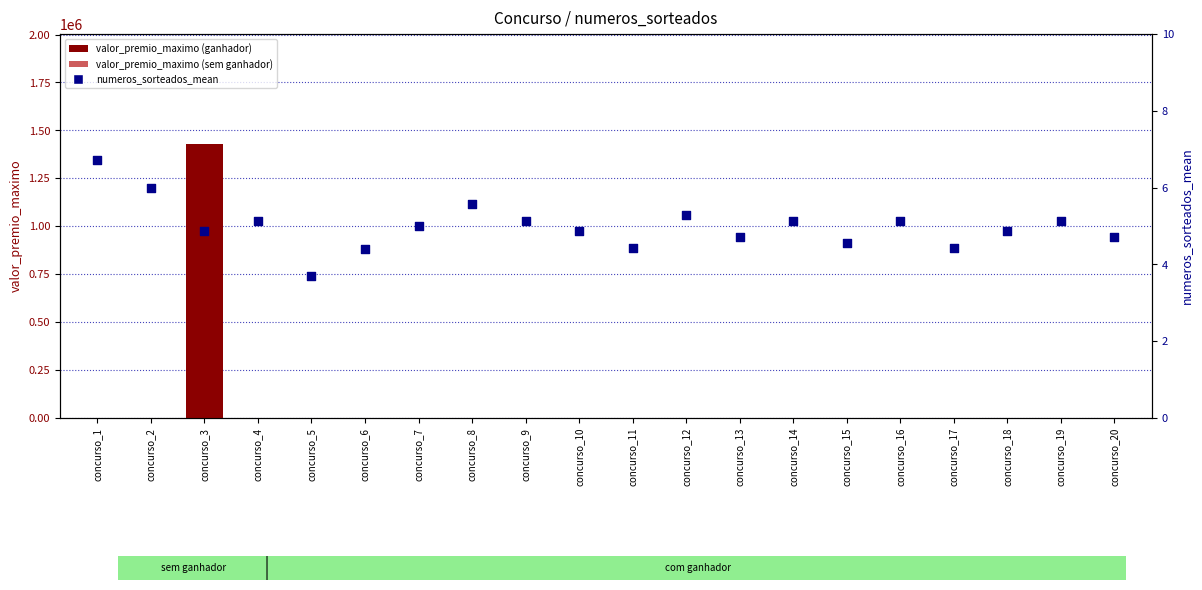

At which category is the sum across all series the highest?

concurso_3